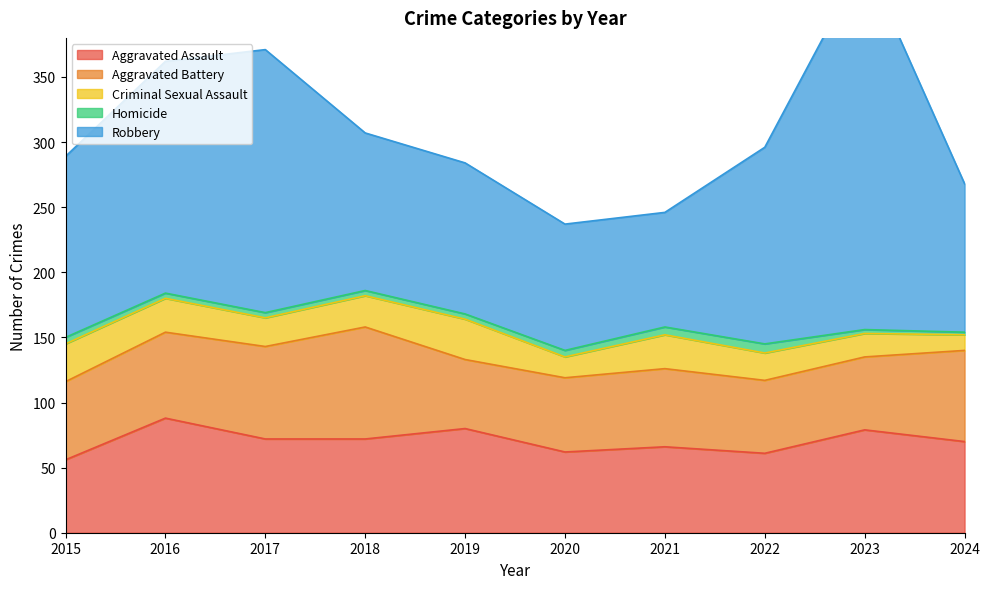

Does the chart display data point markers on the line(s)?

No